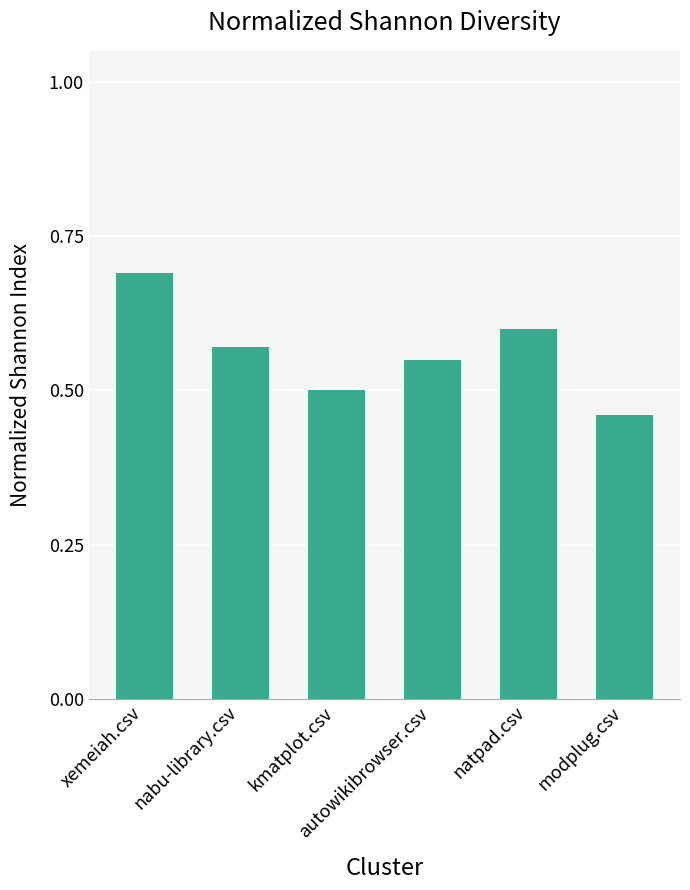

What position from the left is autowikibrowser.csv?

4